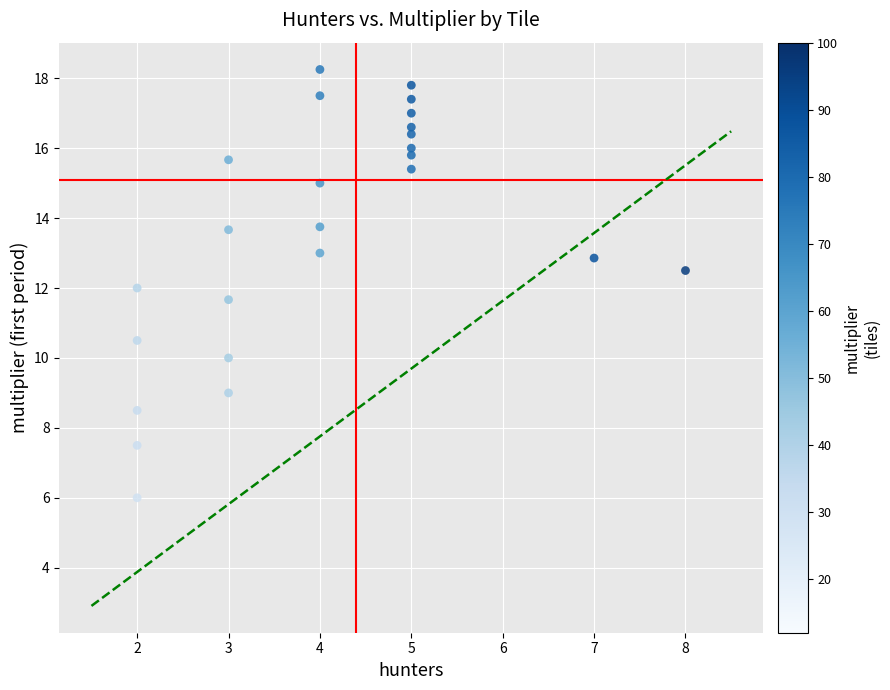

What is the range of X values (max minus min)?

6.0